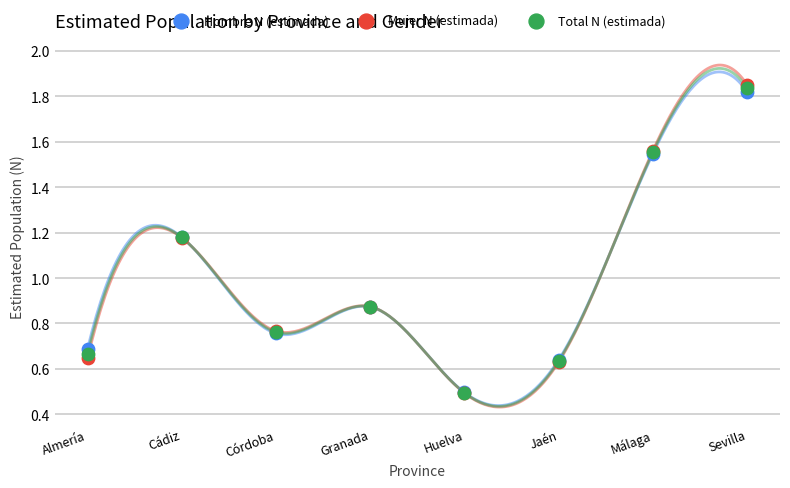

Which series has the widest spread of Y values?

Mujer N (estimada)